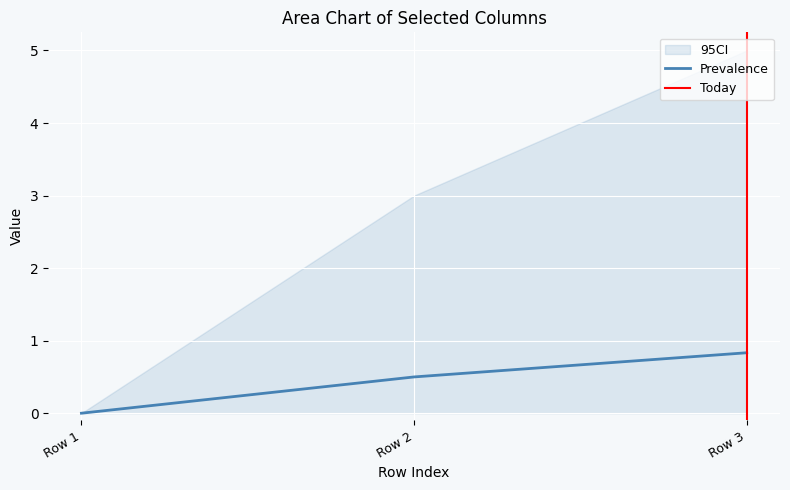

True or false: Prevalence has a value of 0.5 at Row 2.

True